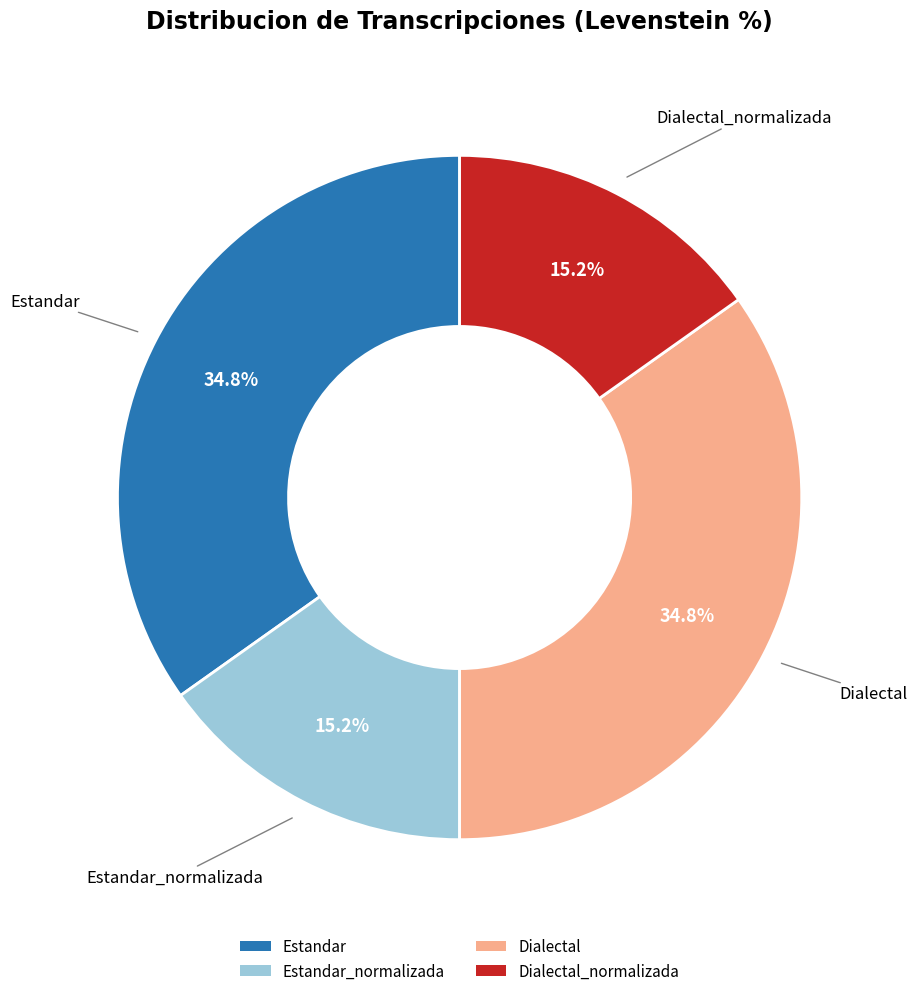

Is there a majority slice in this chart?

No